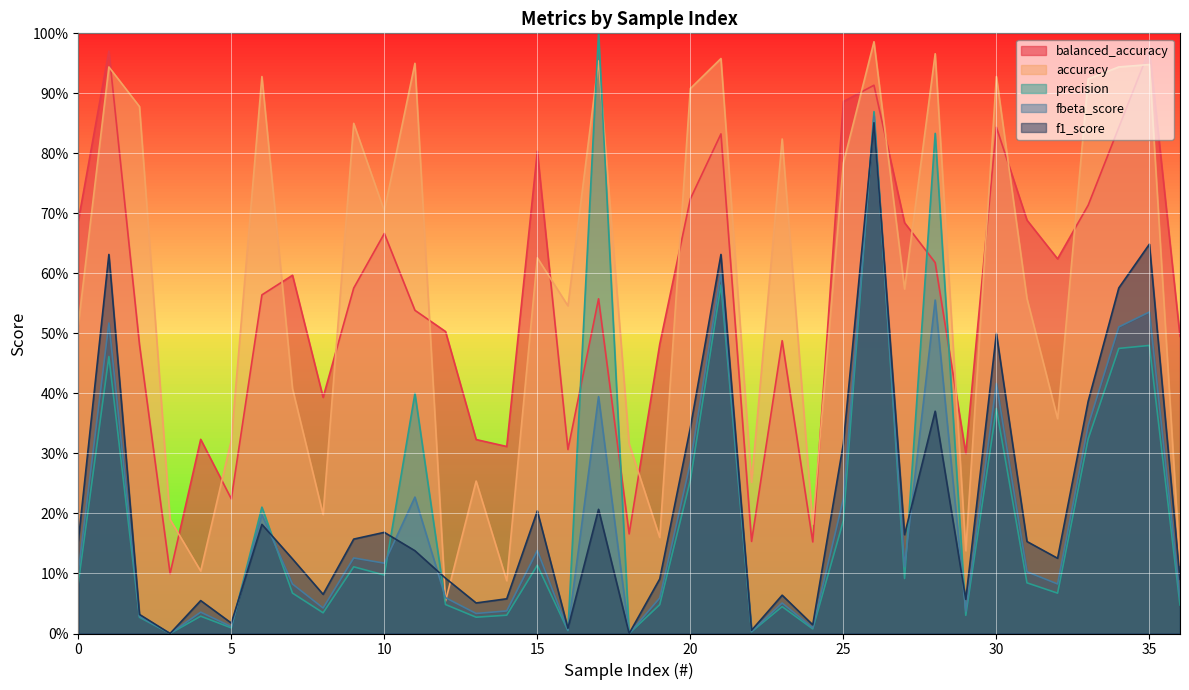

At how many categories does at least one series exceed 0?

37